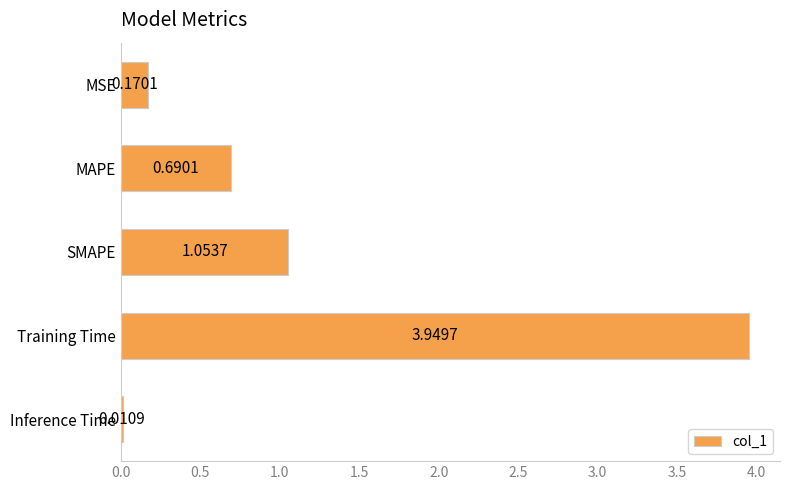

What is the change in value from MSE to MAPE?

+0.5